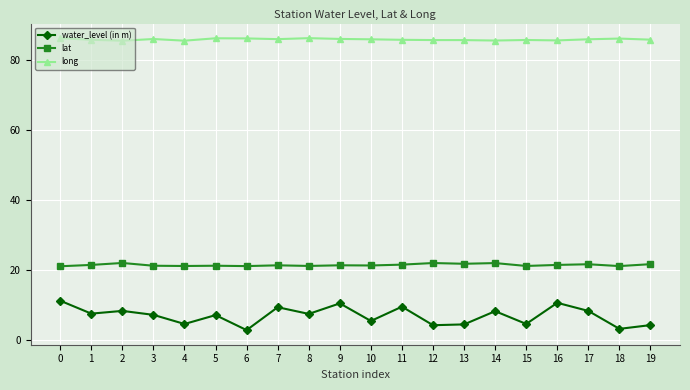

What is the highest value of the water_level (in m) series?

11.3